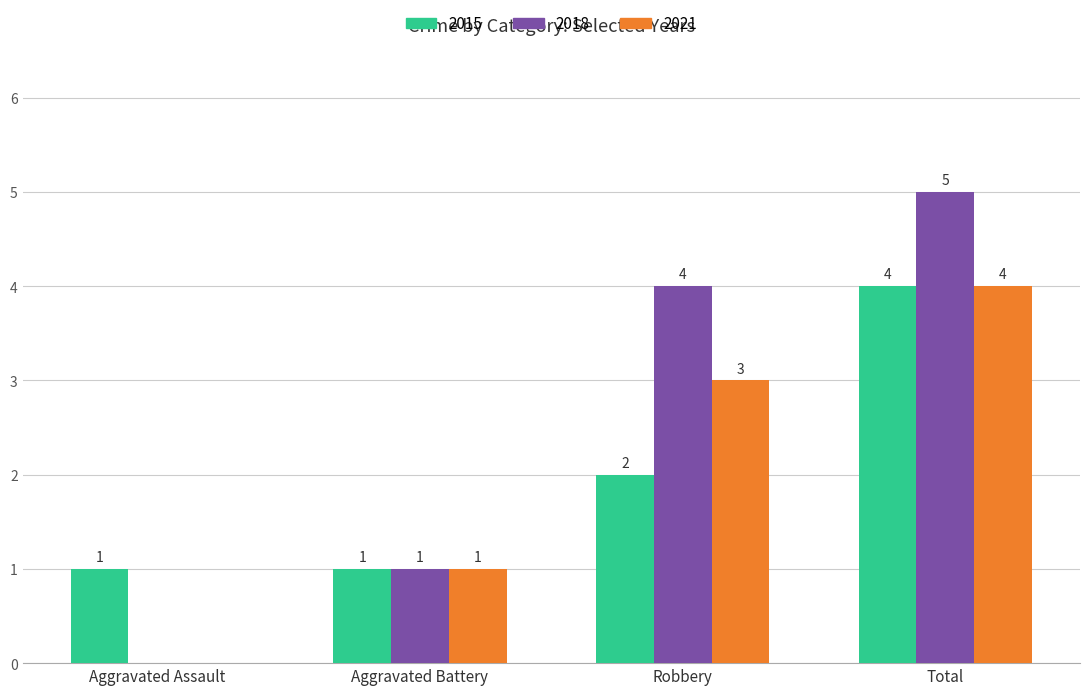

How many 2015 values are between 1 and 4?

4